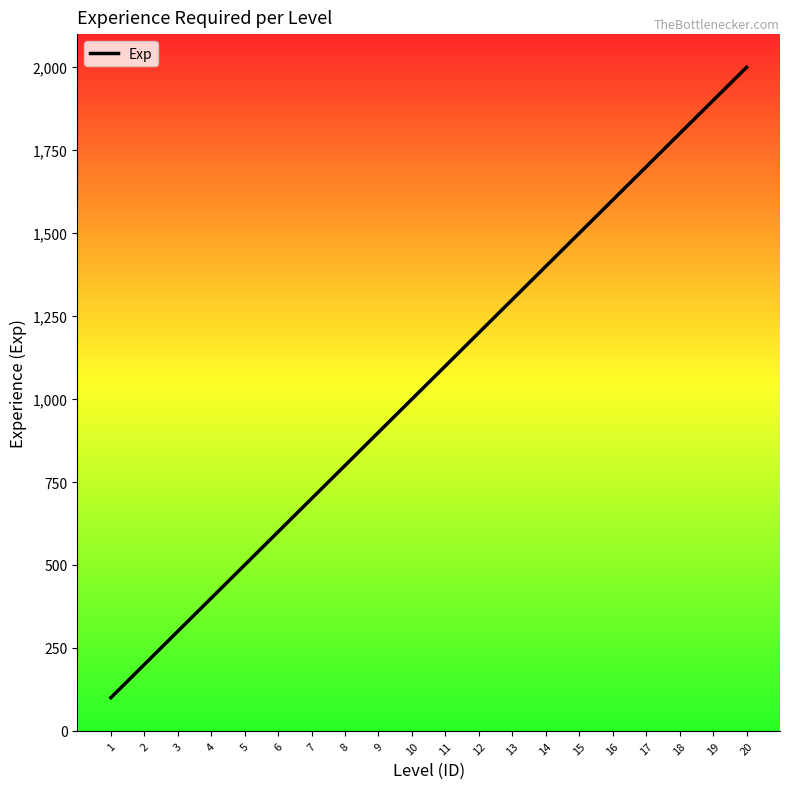

Reading right to left, what are all the values shown in this chart?

20=2000	19=1900	18=1800	17=1700	16=1600	15=1500	14=1400	13=1300	12=1200	11=1100	10=1000	9=900	8=800	7=700	6=600	5=500	4=400	3=300	2=200	1=100